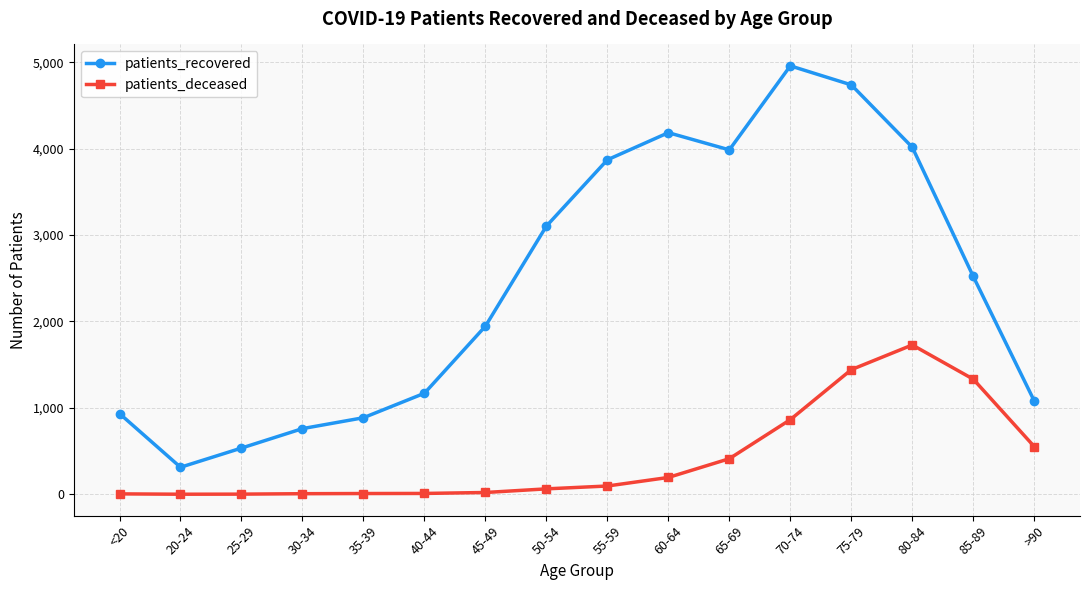

True or false: patients_recovered and patients_deceased cross at least once.

False